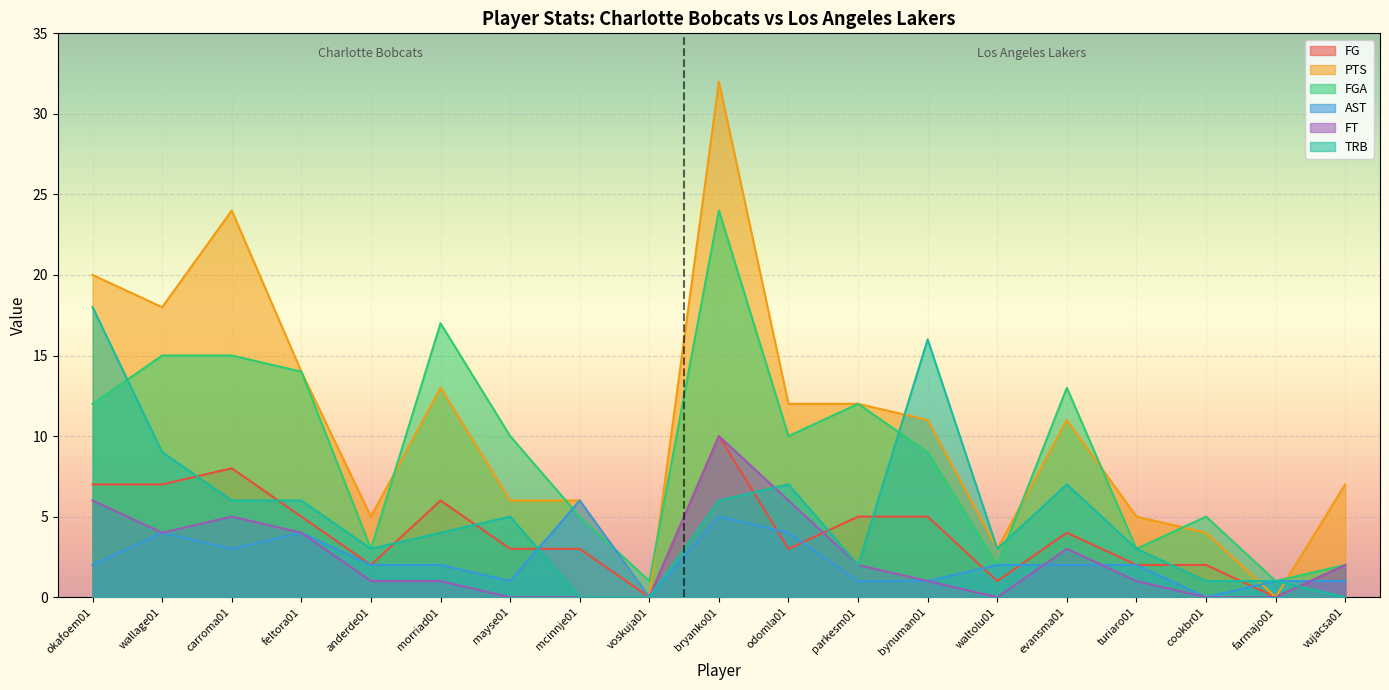

At which category is the sum across all series the highest?

bryanko01